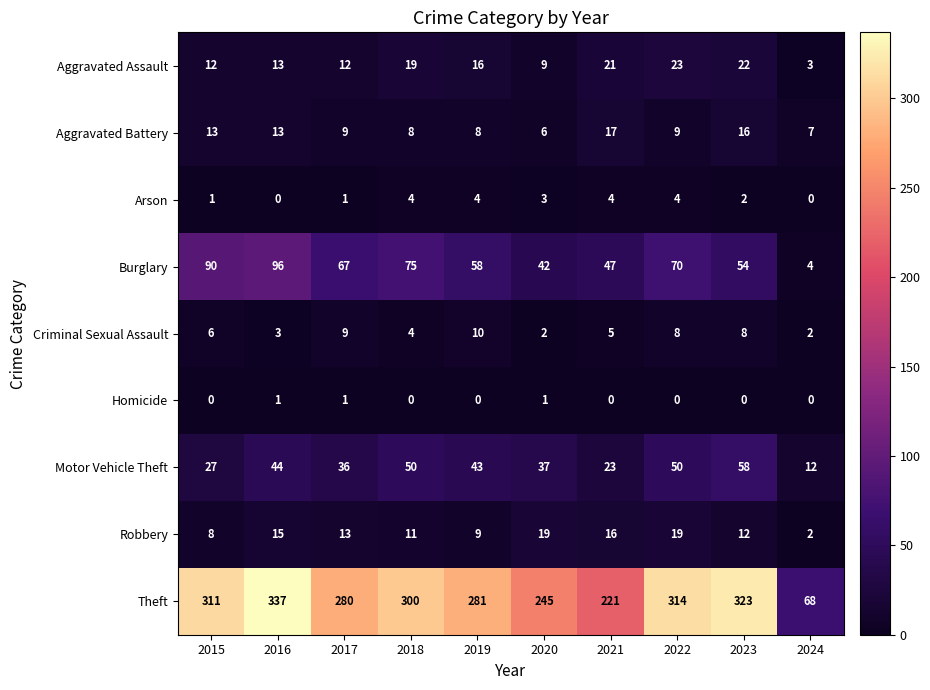

Which series has the largest range (max minus min)?

Theft